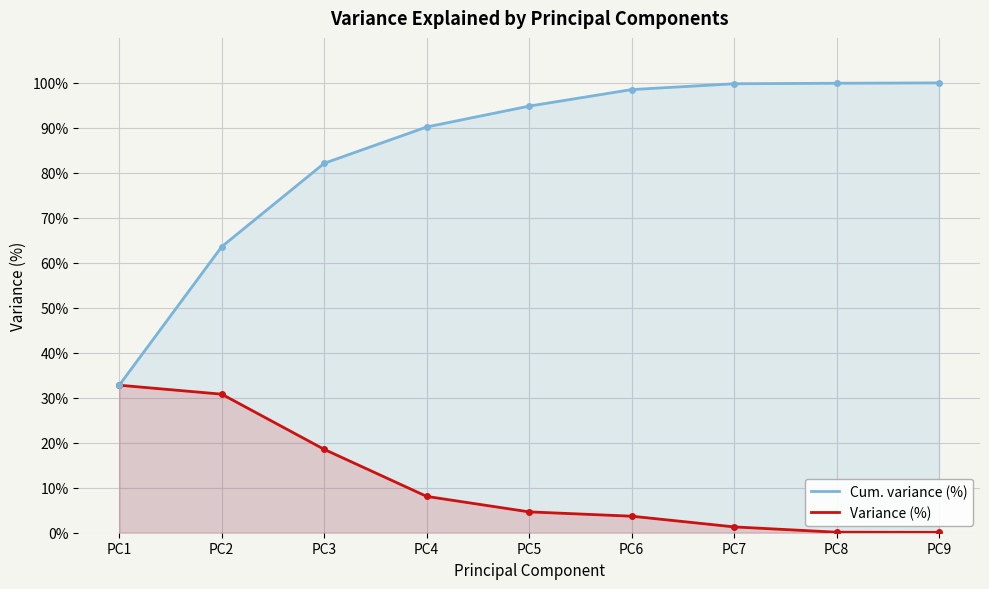

True or false: Variance (%) has more than 0 interior local peaks.

False